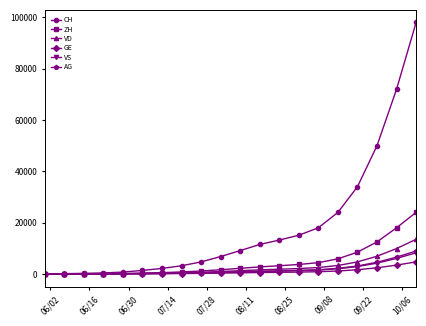

Which series has the largest range (max minus min)?

CH